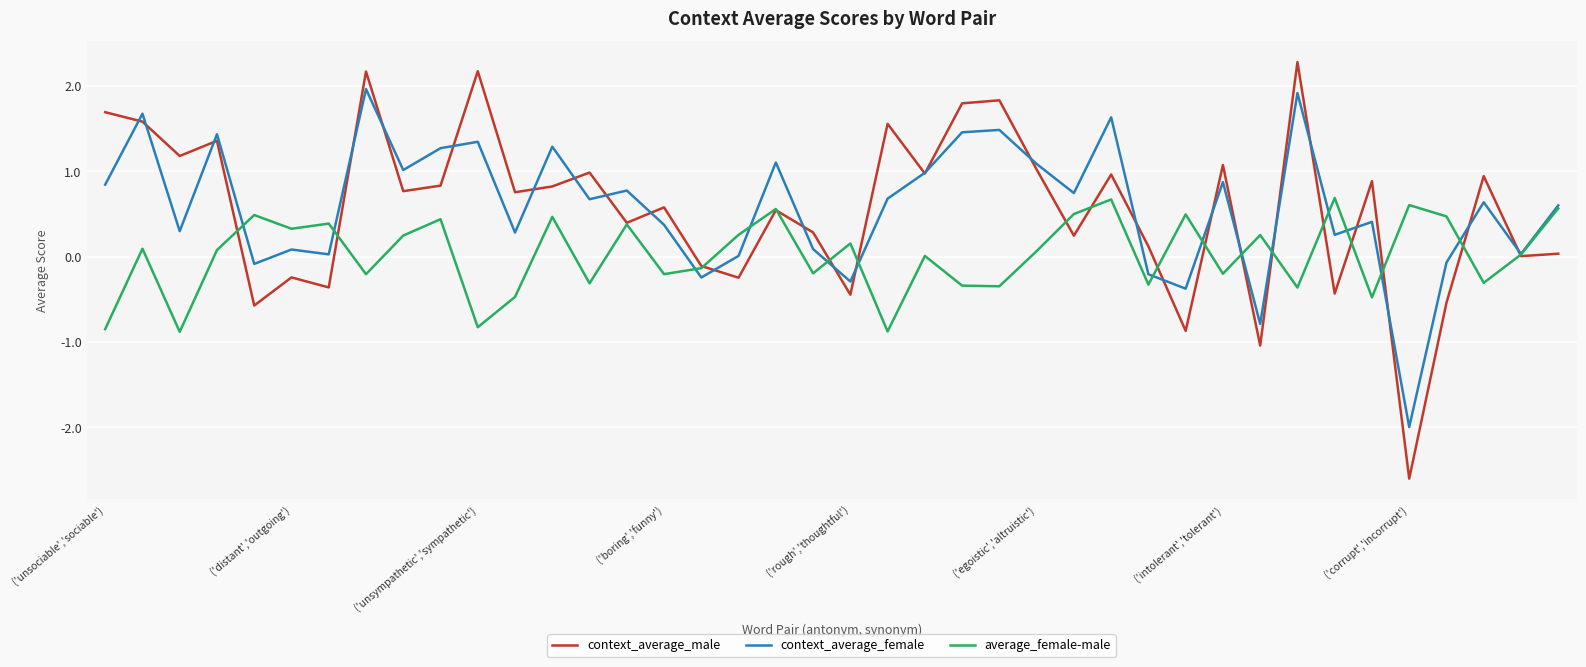

What is the maximum value shown in the chart?

2.3